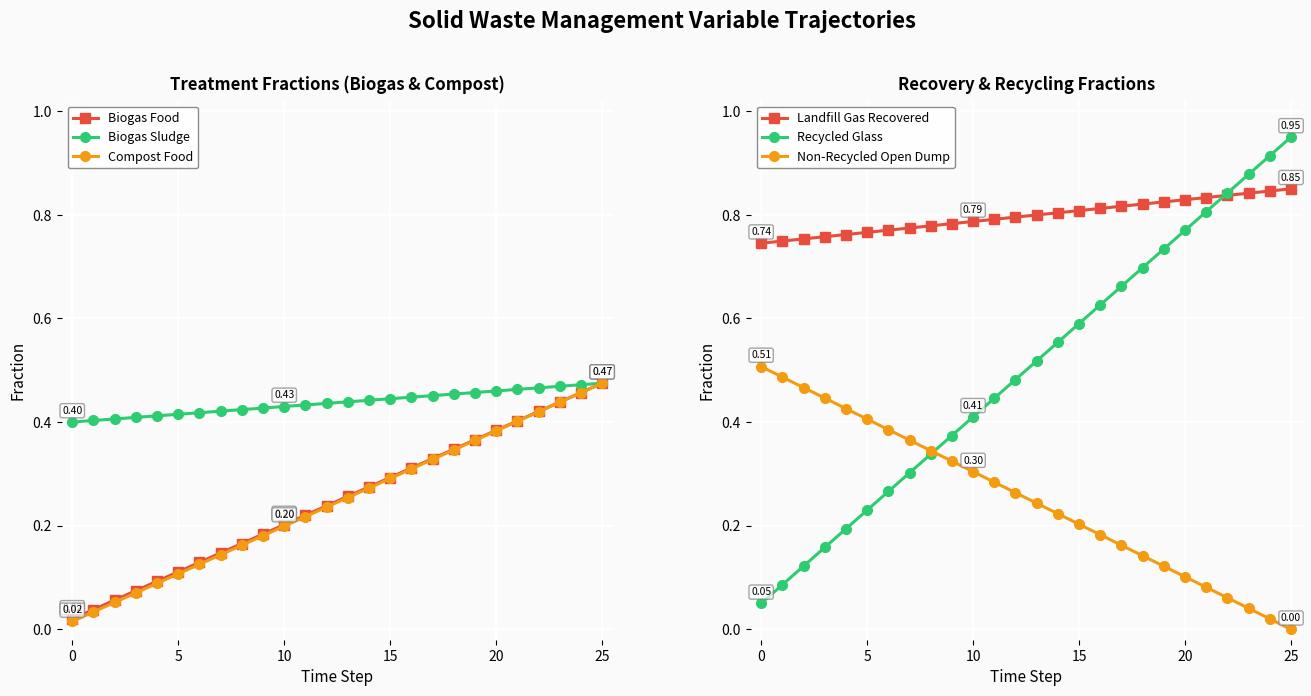

True or false: Recycled Glass has more than 2 interior local peaks.

False